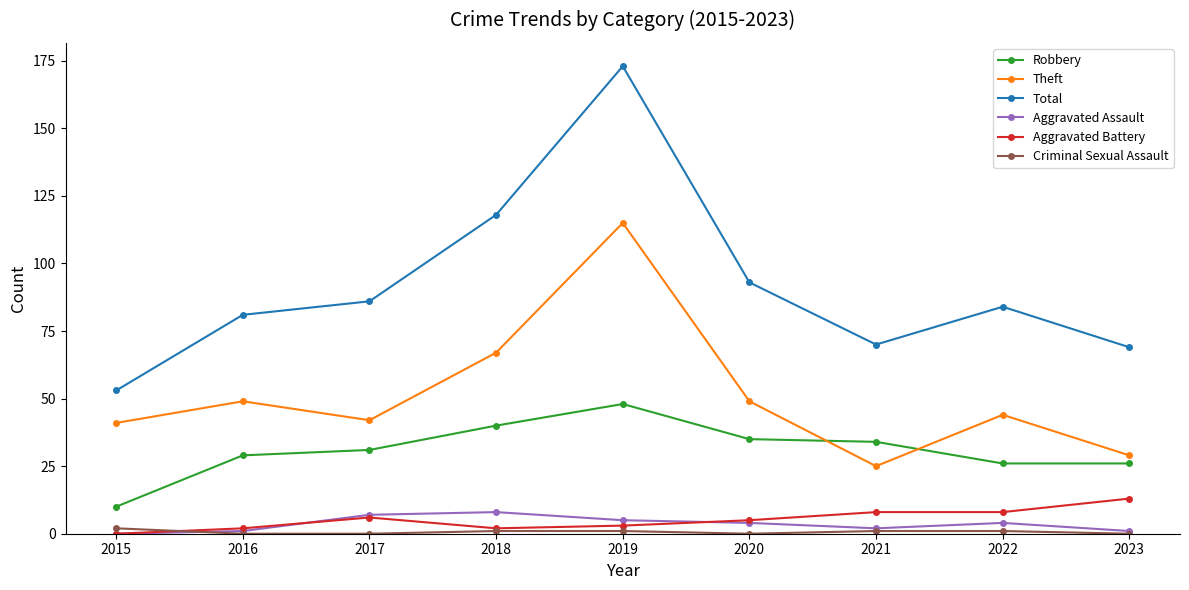

Which category has the highest value across all series?

2019